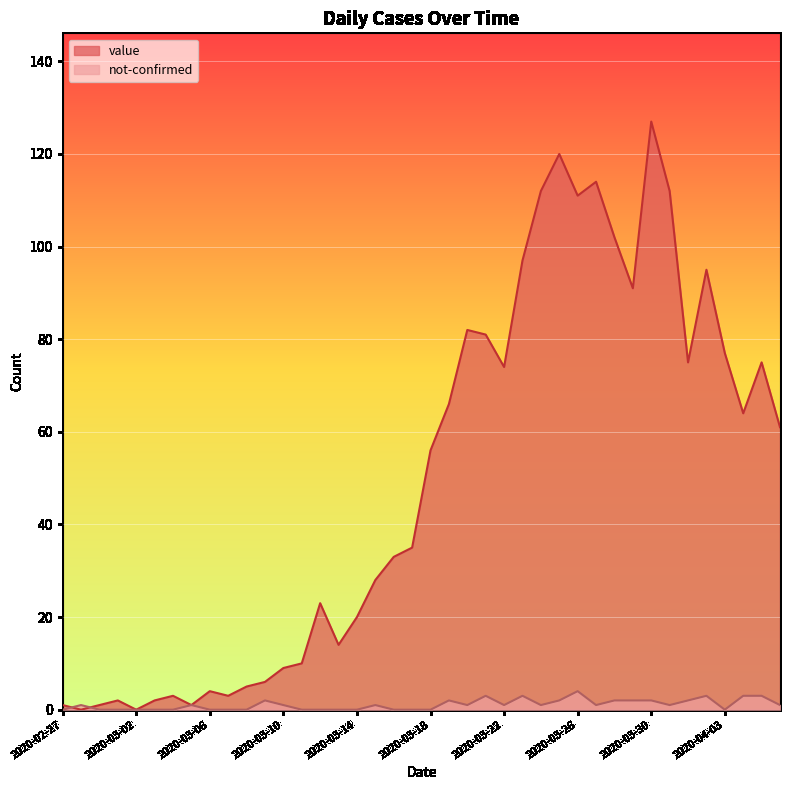

True or false: not-confirmed and value cross at least once.

True